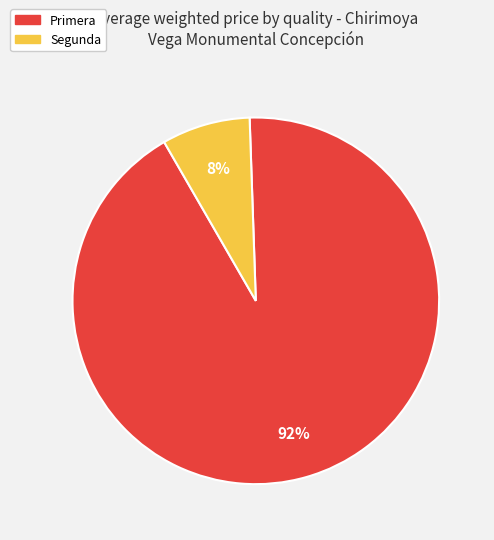

The Segunda slice represents 21% of the pie. True or false?

False